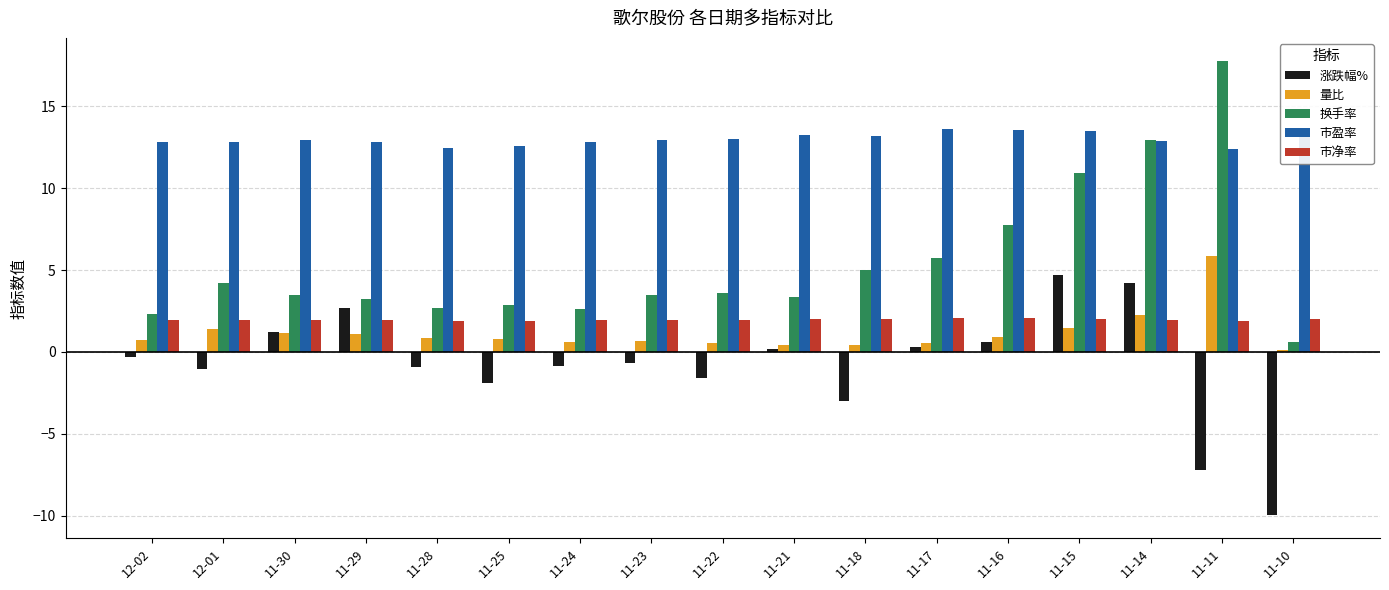

What is the sum of all 量比 values?

19.9